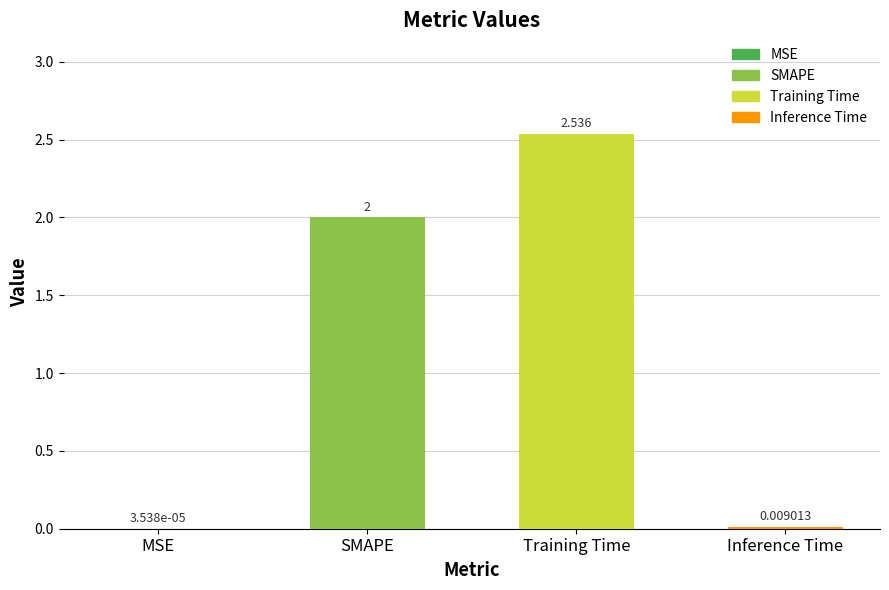

Where is the data nearest to the value 1?

Inference Time